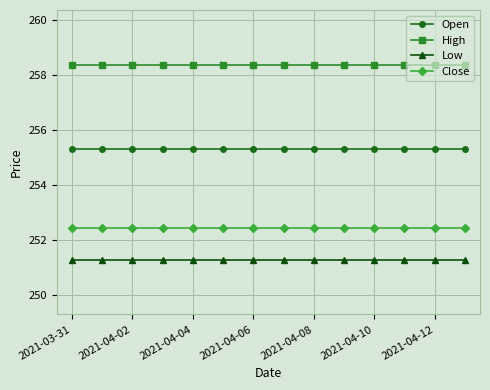

Rank the series by their maximum value, from highest to lowest.

High, Open, Close, Low